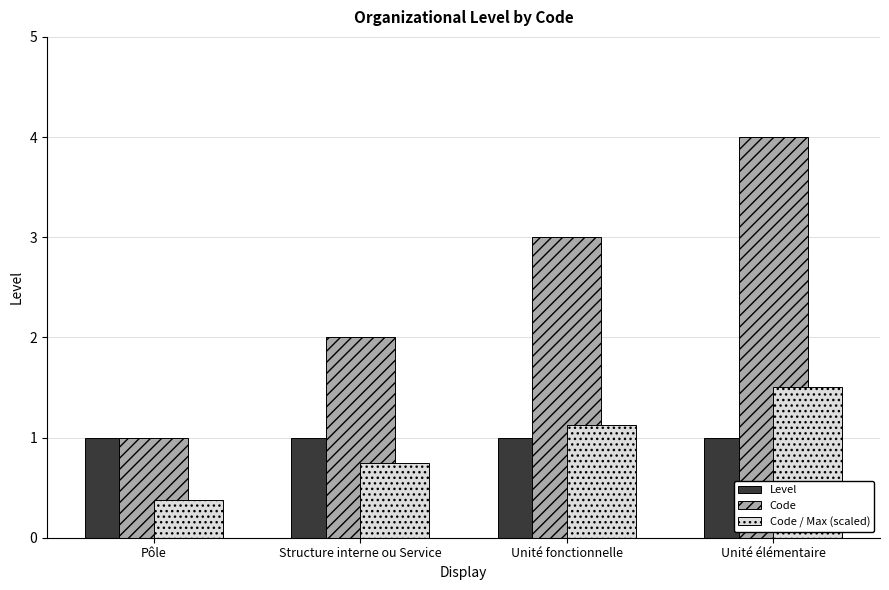

What are all the series names shown in the legend?

Level, Code, Code / Max (scaled)